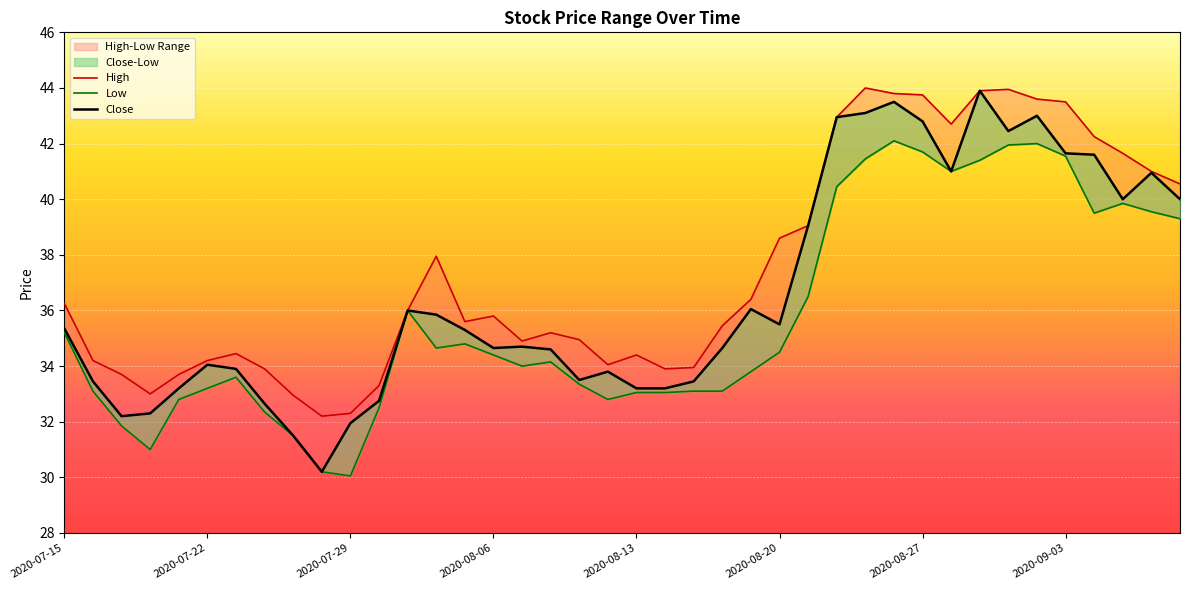

Is this an area chart (filled region under the line)?

No